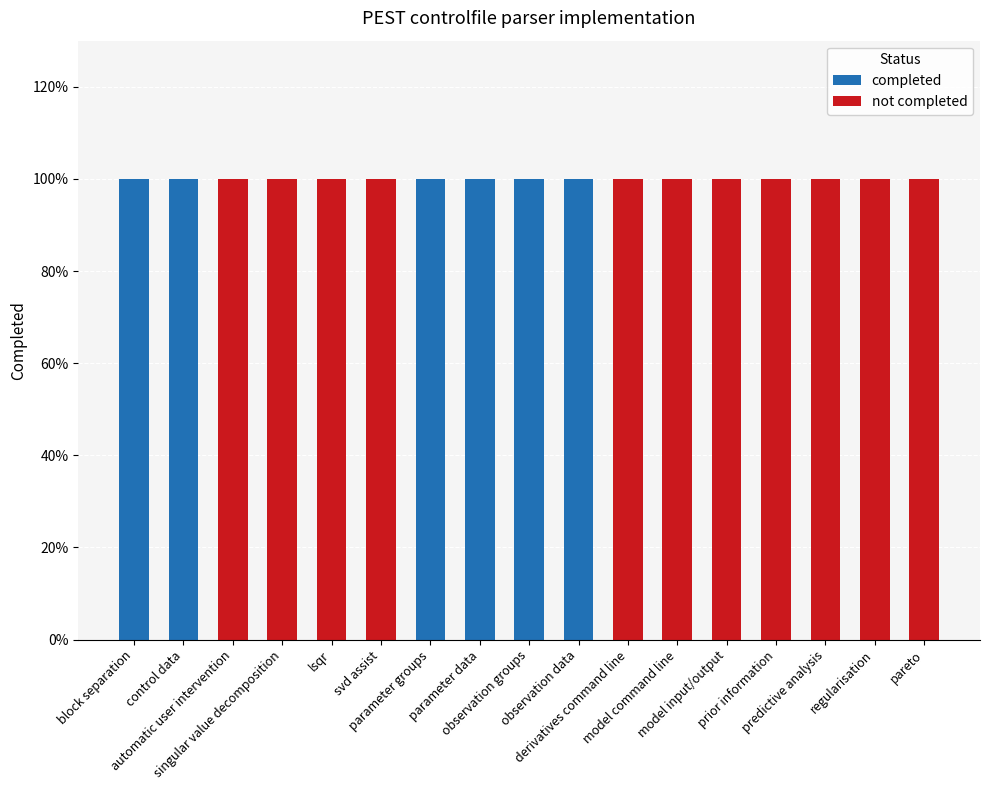

At which label does completed reach its peak?

block separation